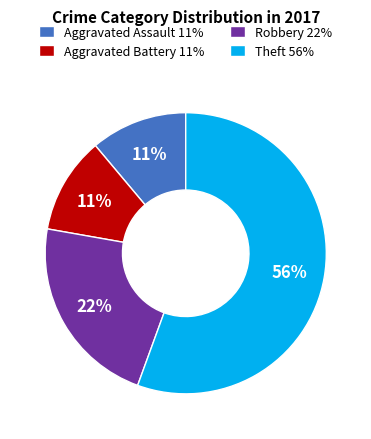

Approximately how many times larger is the value at Theft 56% compared to Robbery 22%?

2.5